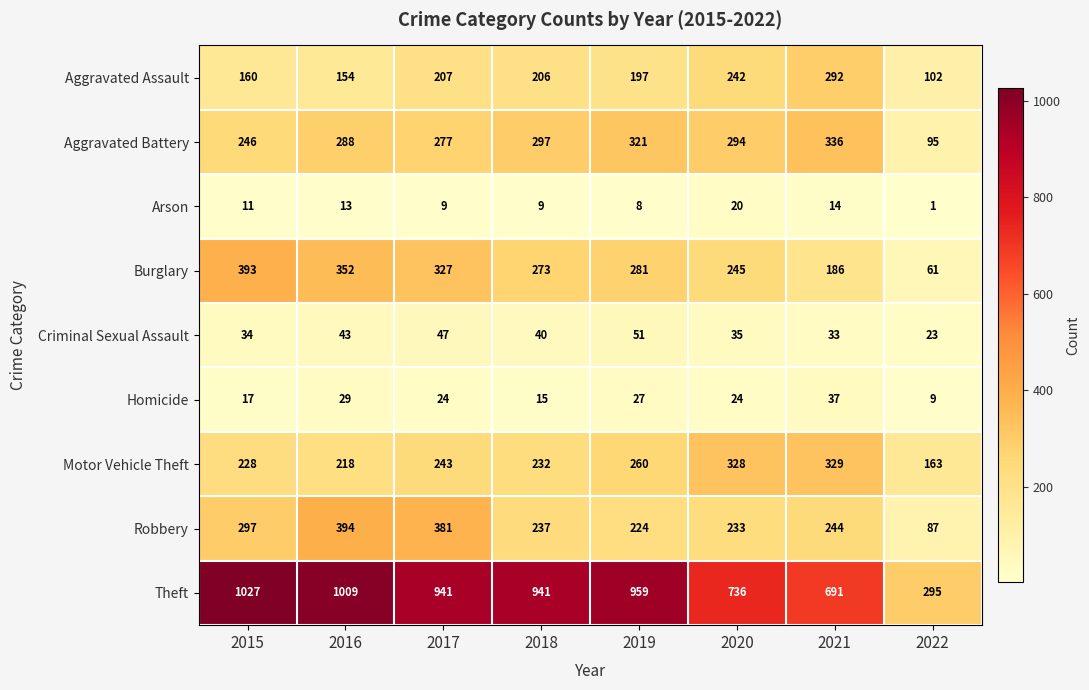

At which category does the chart reach its peak across all series?

2015